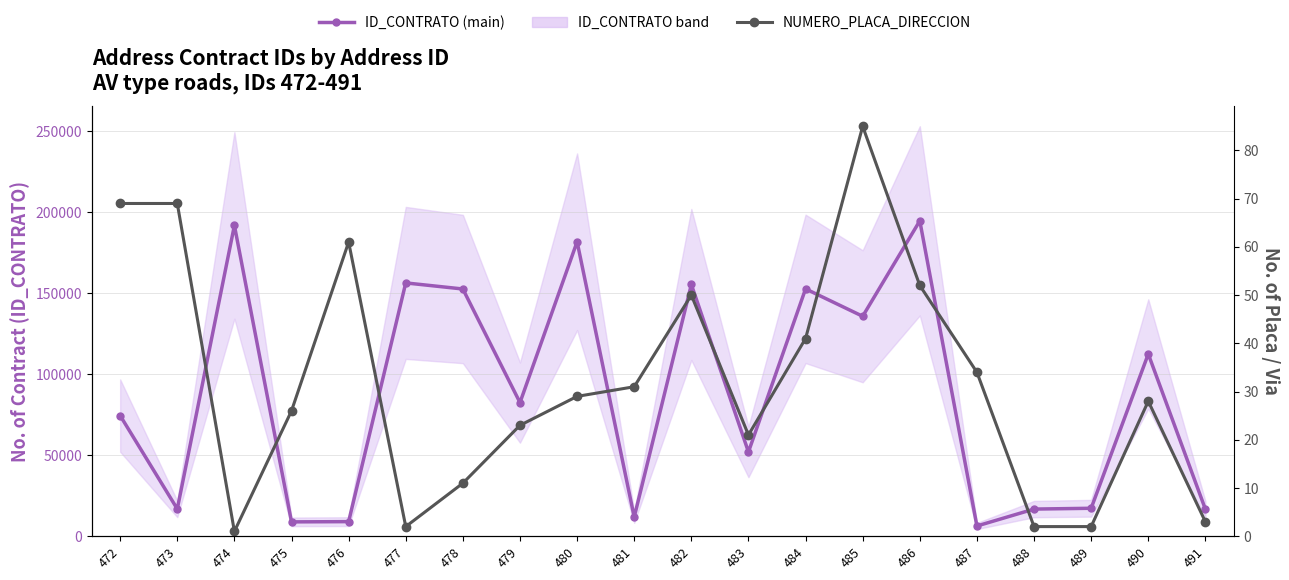

Rank the series by their maximum value, from highest to lowest.

ID_CONTRATO, NUMERO_PLACA_DIRECCION